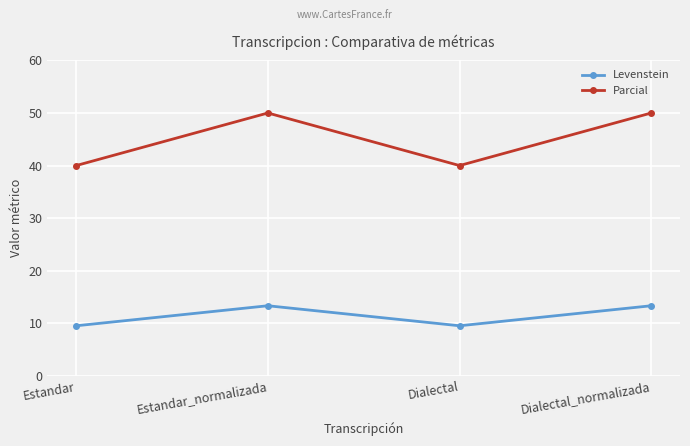

At Dialectal_normalizada, list the series in order from largest to smallest.

Parcial, Levenstein